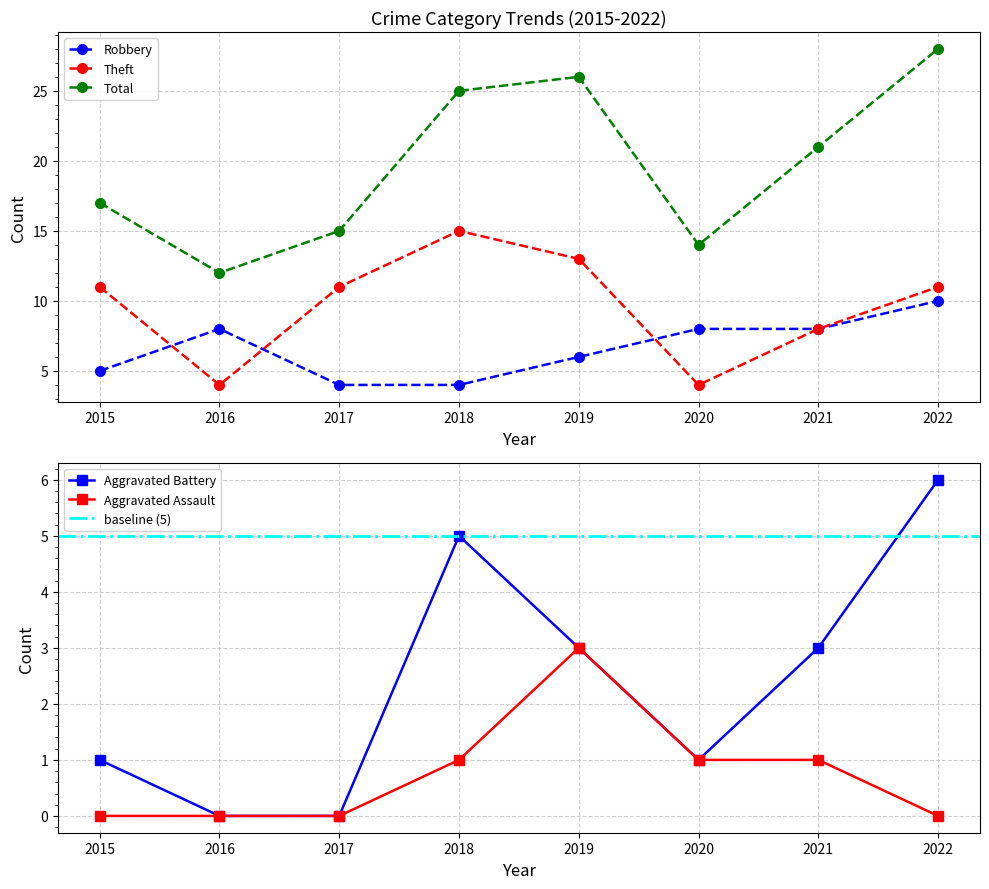

Count the number of data series in this chart.

5